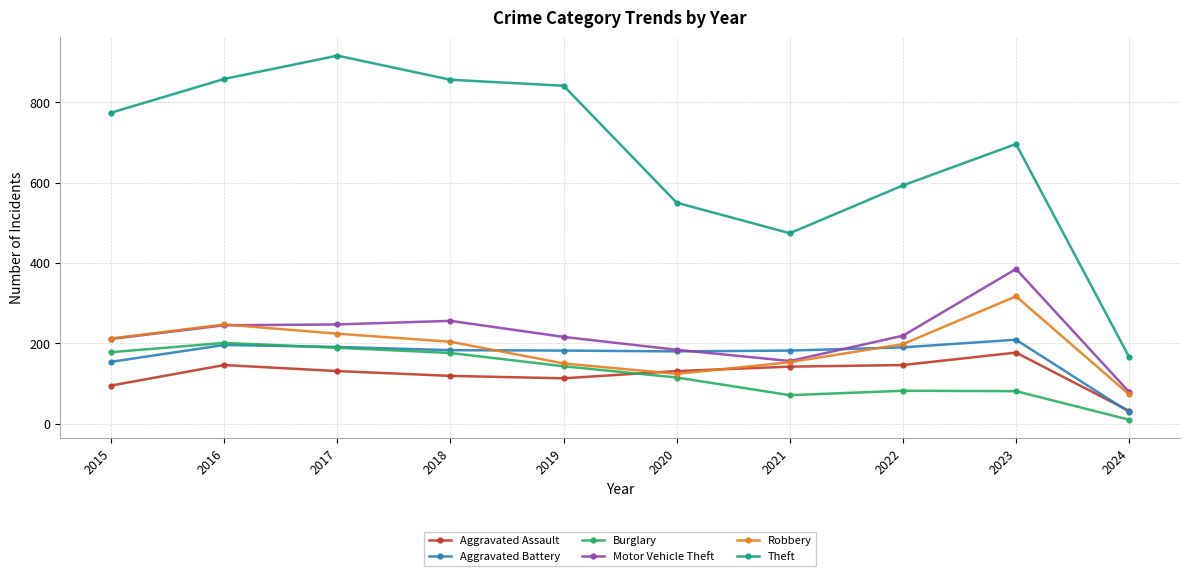

Which category has the lowest value in the Theft series?

2024